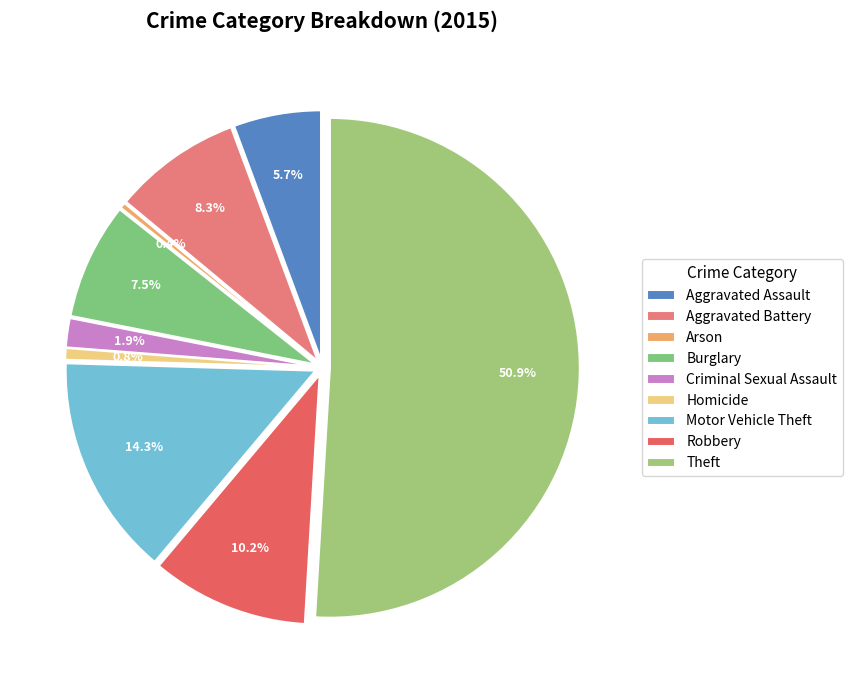

Approximately how many times larger is the value at Robbery compared to Motor Vehicle Theft?

0.7